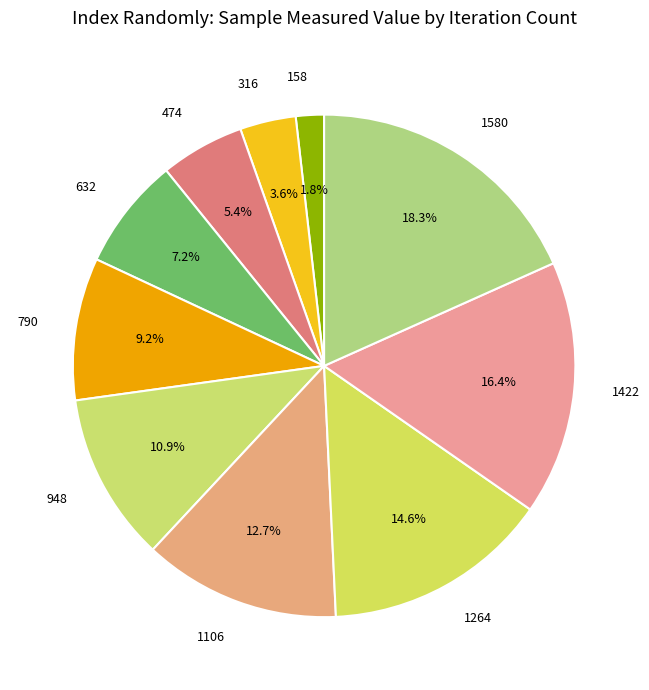

True or false: 1422 accounts for 16% of the total.

True